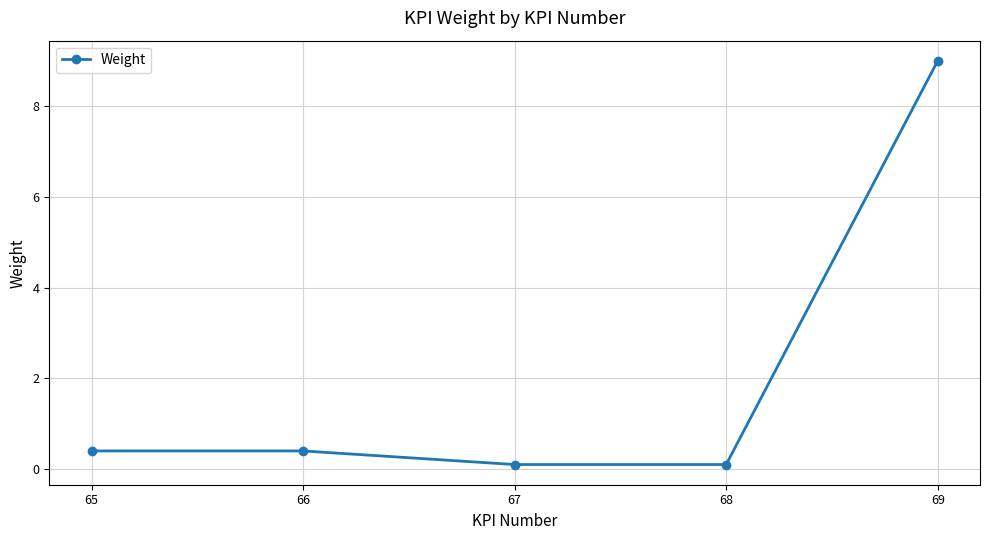

What is the change in value from 68 to 69?

+8.9